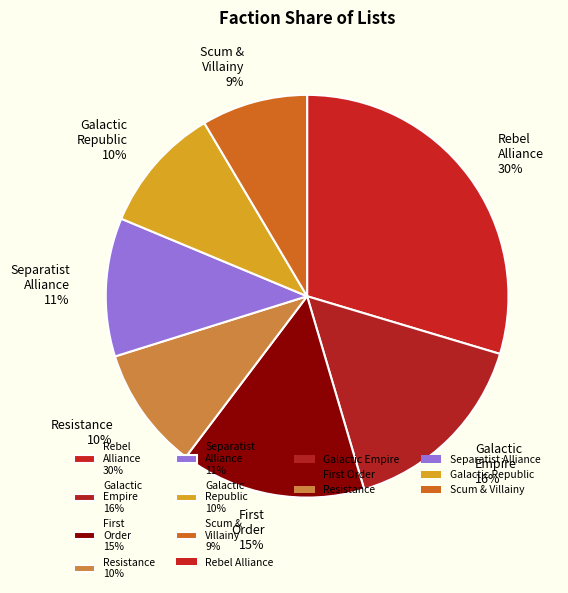

What is the largest slice in the pie chart?

Rebel Alliance 30%